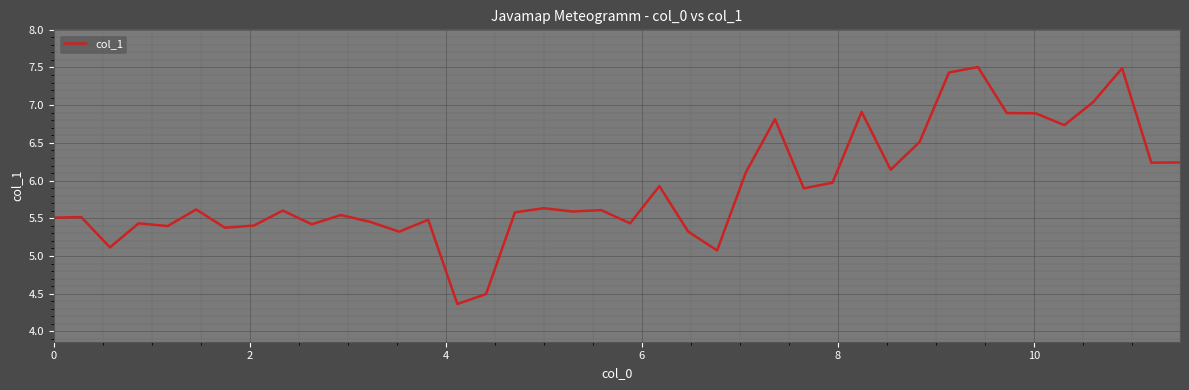

What is the difference between the maximum and minimum values?

3.1